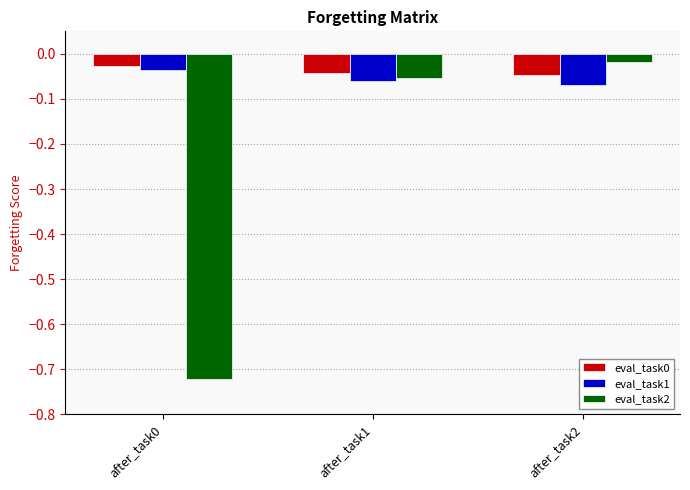

Where is eval_task2 nearest to the value 0?

after_task2